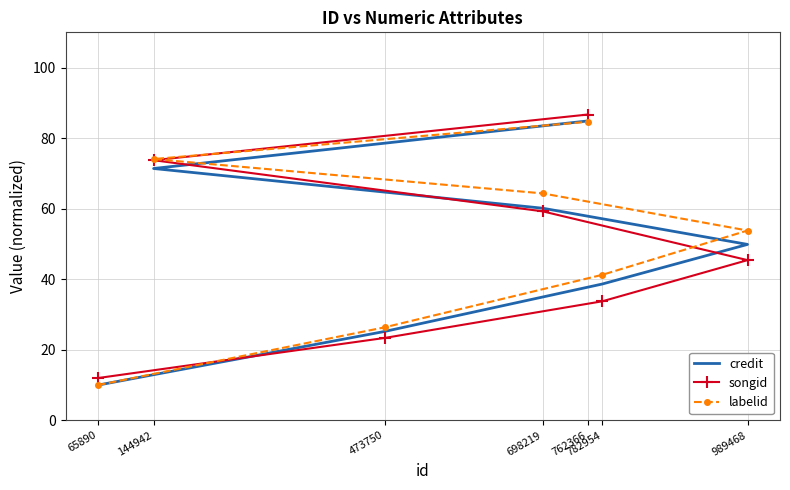

What are all the series names shown in the legend?

credit, songid, labelid